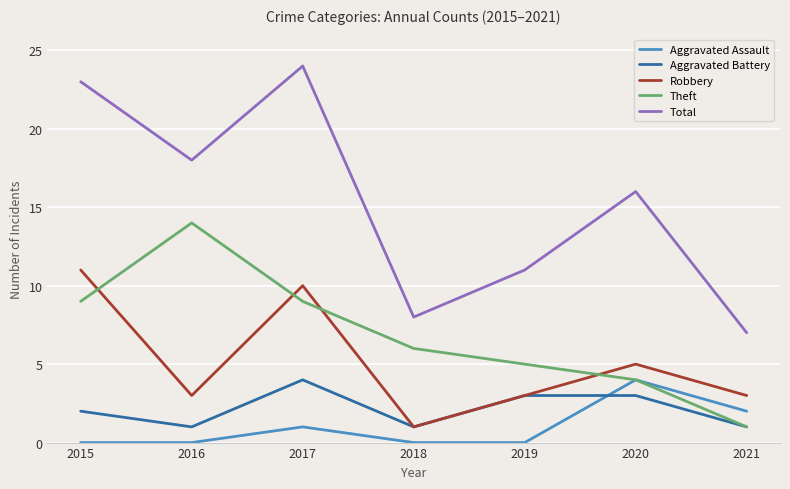

At which label is Theft closest to 7?

2018